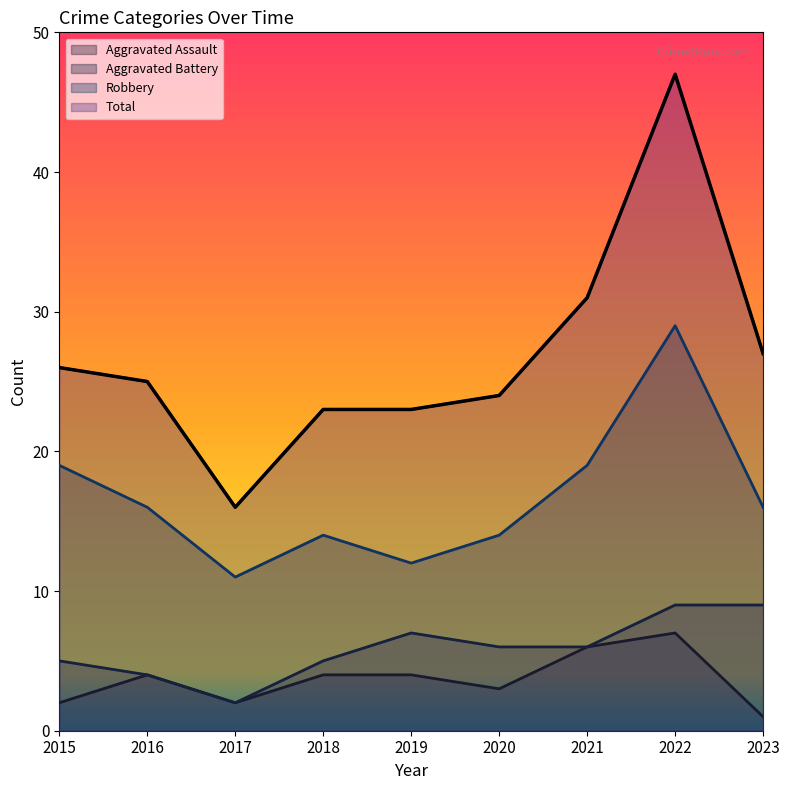

What is the value of the Aggravated Assault point at the 2nd from the left?

4